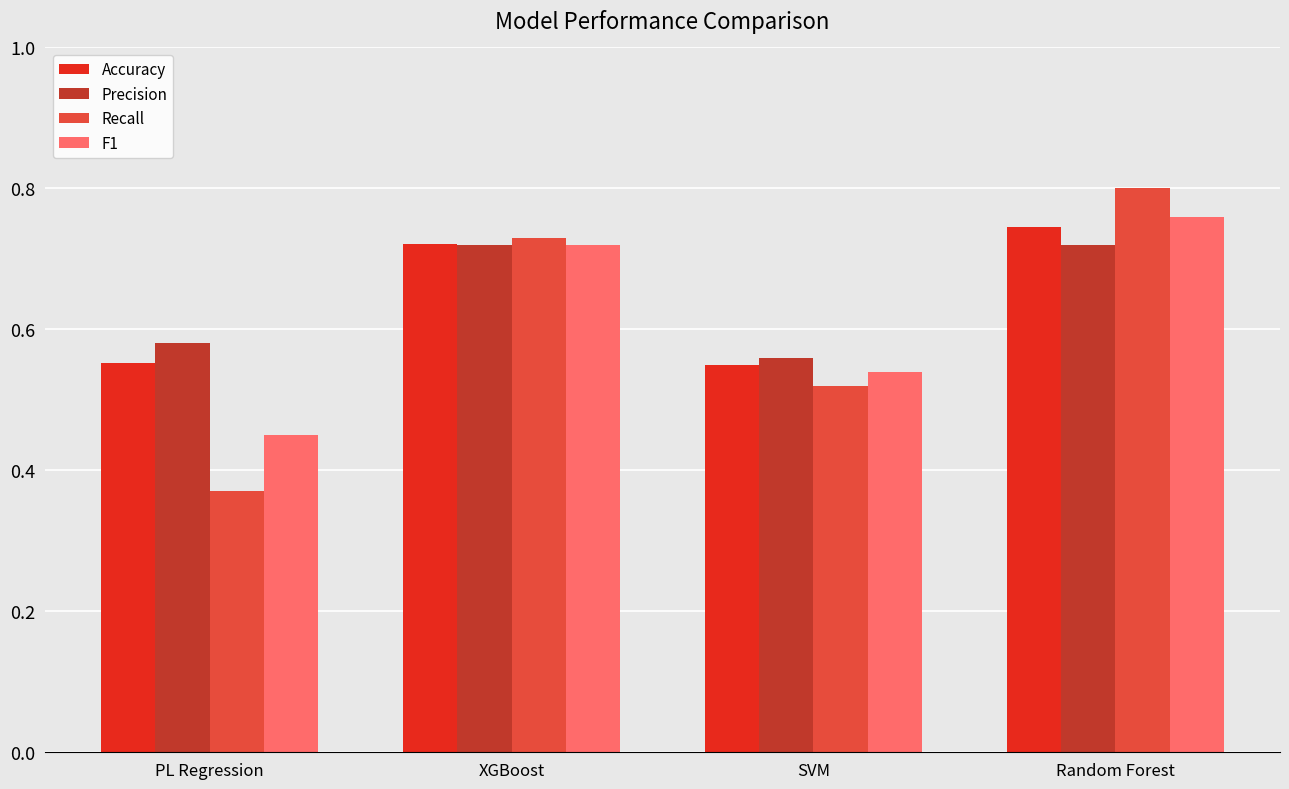

How many bars are there in each group?

4